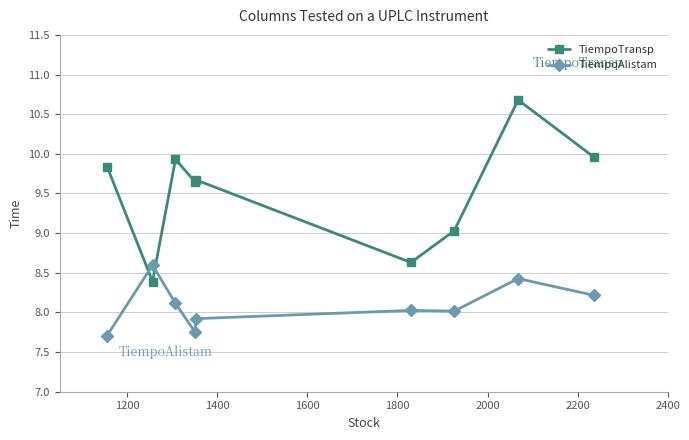

How many intersections are there between TiempoAlistam and TiempoTransp?

2